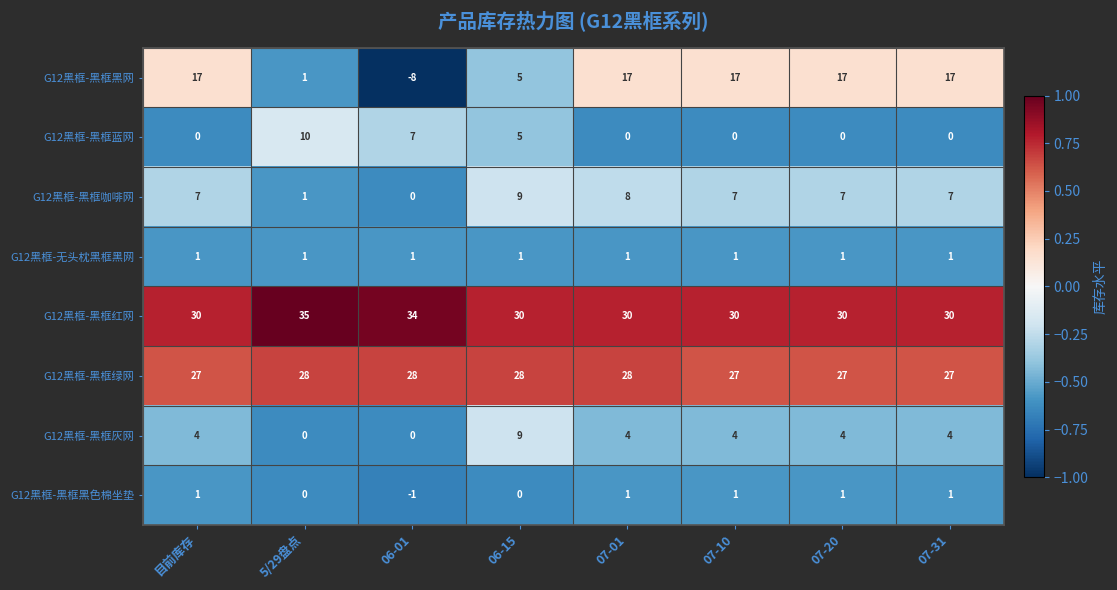

True or false: G12黑框-黑框蓝网 has a value of 0 at 07-31.

True